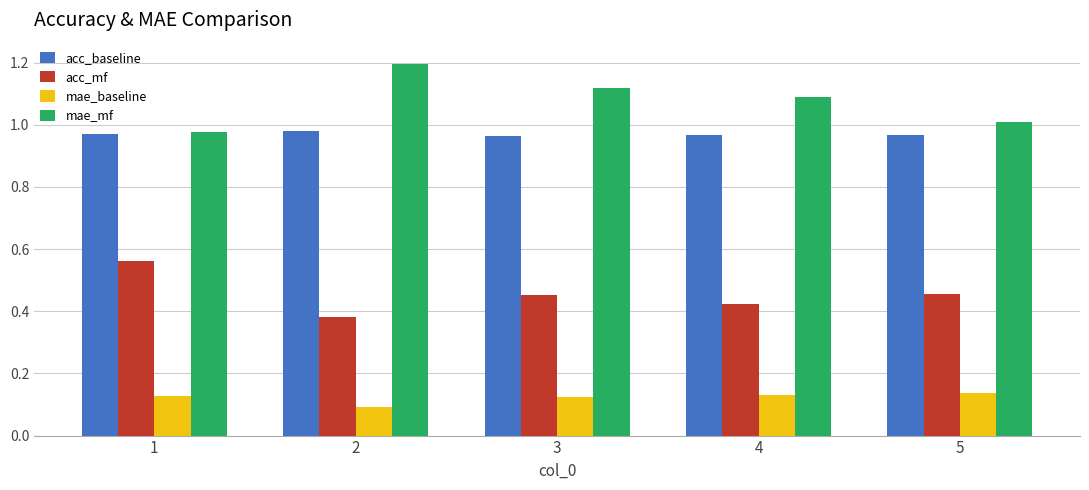

Which series has the largest range (max minus min)?

mae_mf